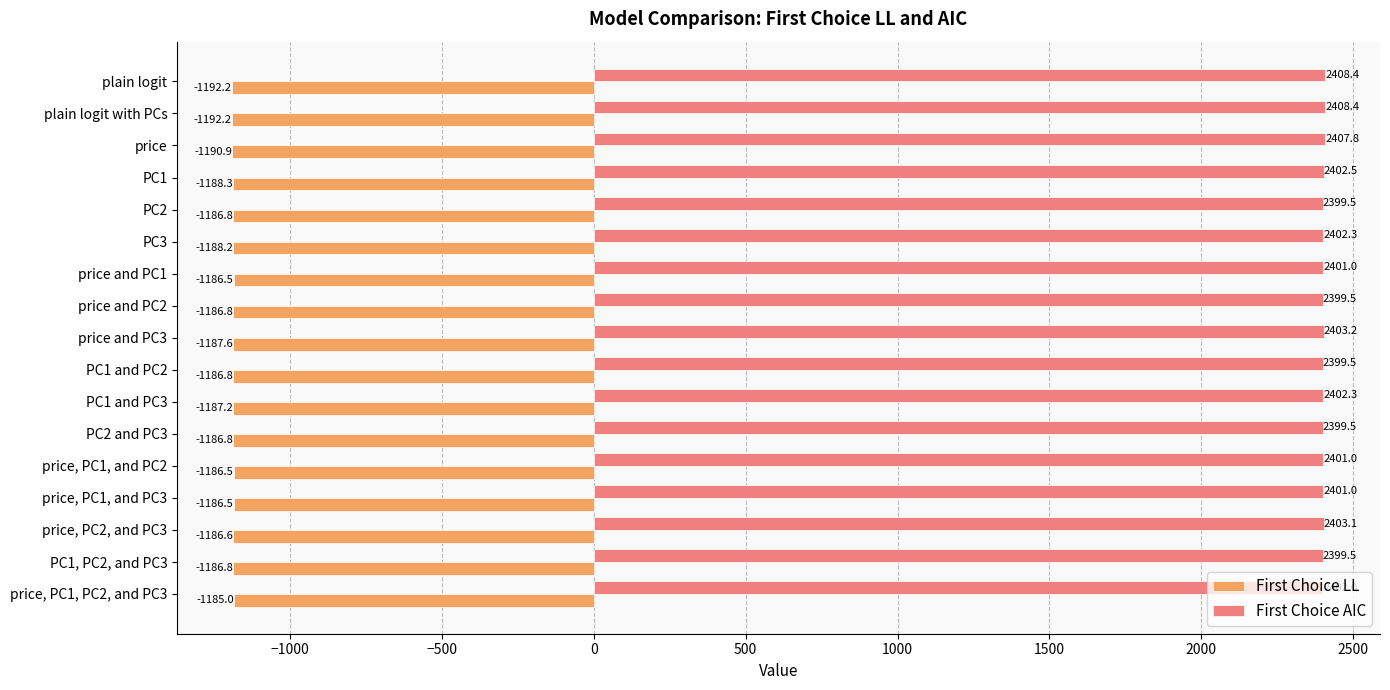

Which series changed the most between price and PC1 and price and PC3?

First Choice AIC